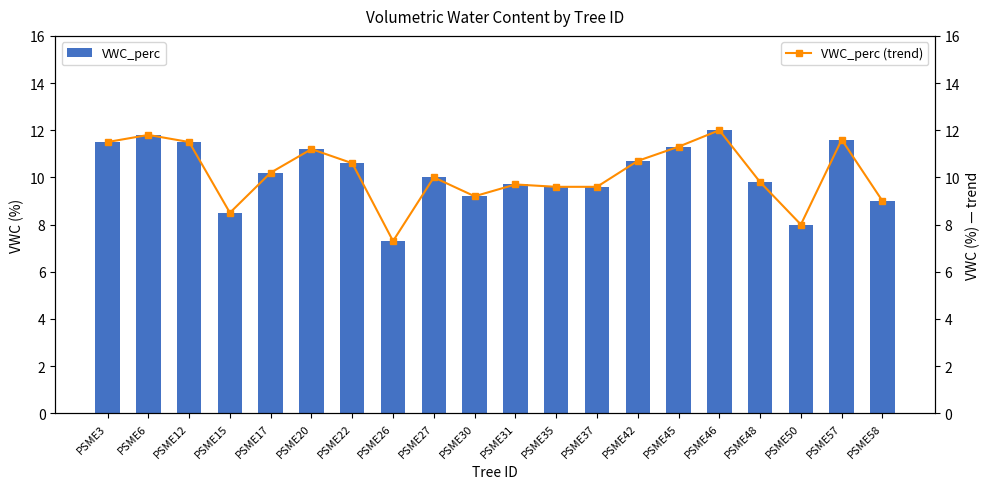

Reading right to left, extract all data points from this chart.

VWC_perc: 9.0	11.6	8.0	9.8	12.0	11.3	10.7	9.6	9.6	9.7	9.2	10.0	7.3	10.6	11.2	10.2	8.5	11.5	11.8	11.5
VWC_perc (trend): 9.0	11.6	8.0	9.8	12.0	11.3	10.7	9.6	9.6	9.7	9.2	10.0	7.3	10.6	11.2	10.2	8.5	11.5	11.8	11.5